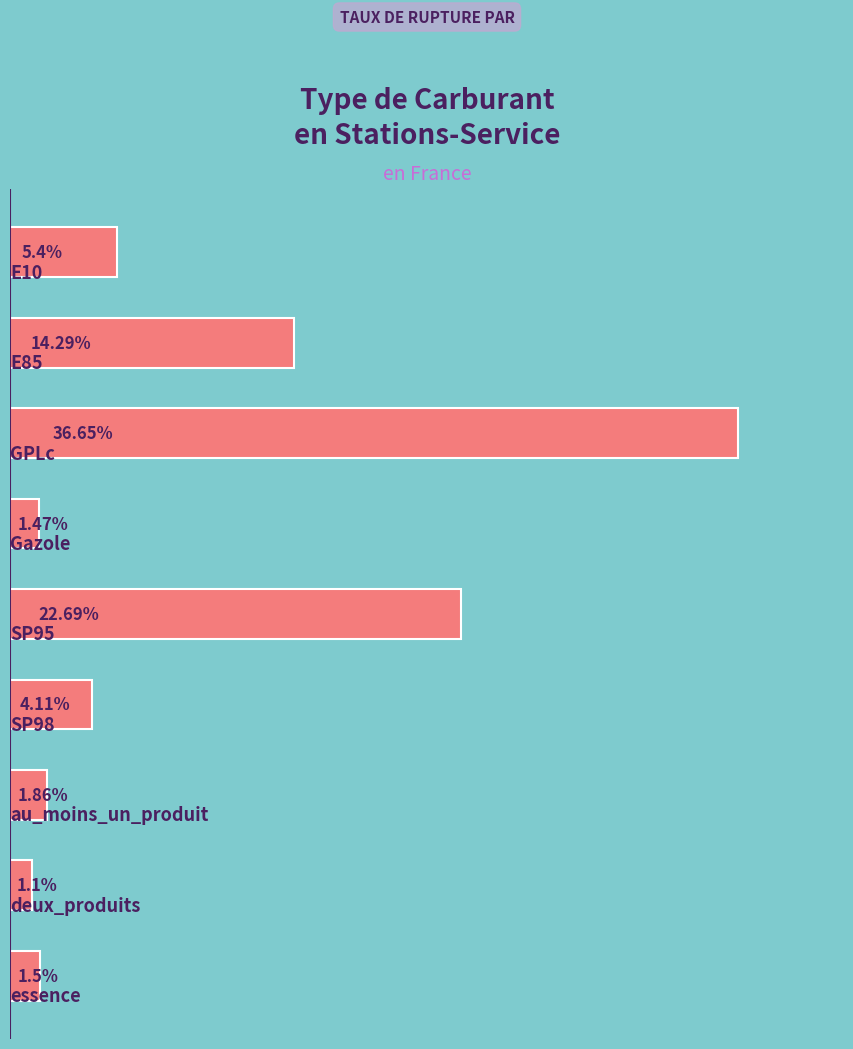

Where is the data nearest to the value 18?

1